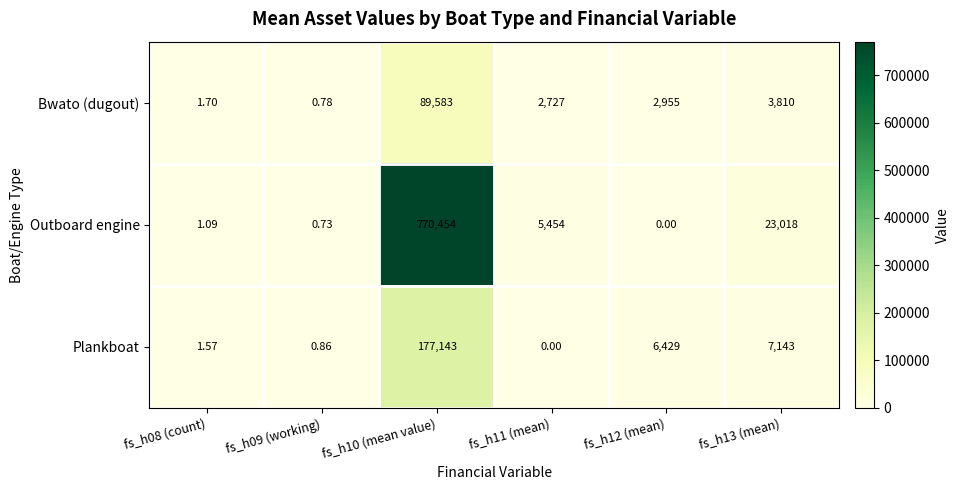

Rank the series at fs_h08 (count) from lowest to highest value.

Outboard engine, Plankboat, Bwato (dugout)